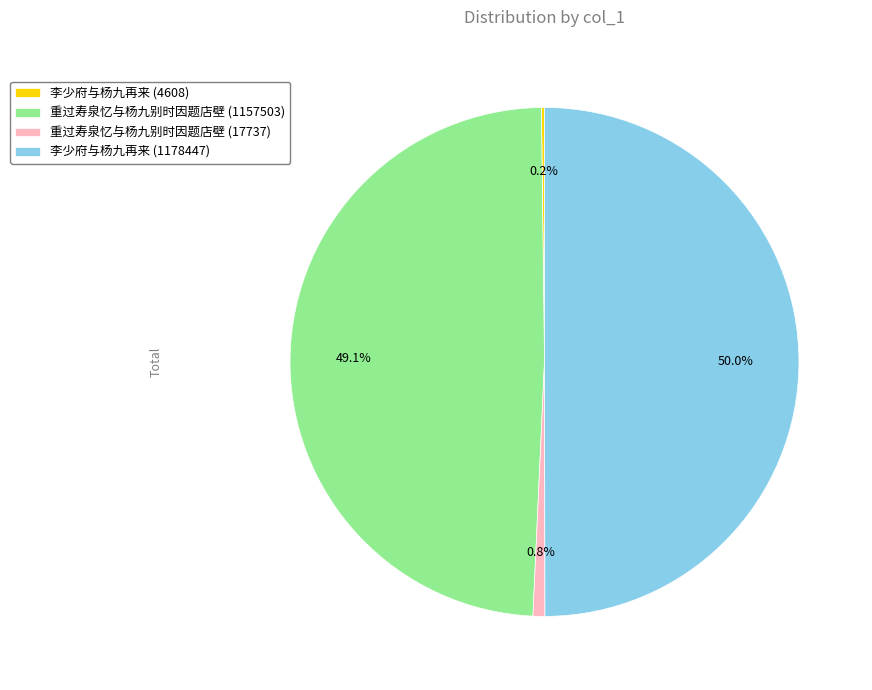

Between 重过寿泉忆与杨九别时因题店壁 (17737) and 重过寿泉忆与杨九别时因题店壁 (1157503), which is larger?

重过寿泉忆与杨九别时因题店壁 (1157503)